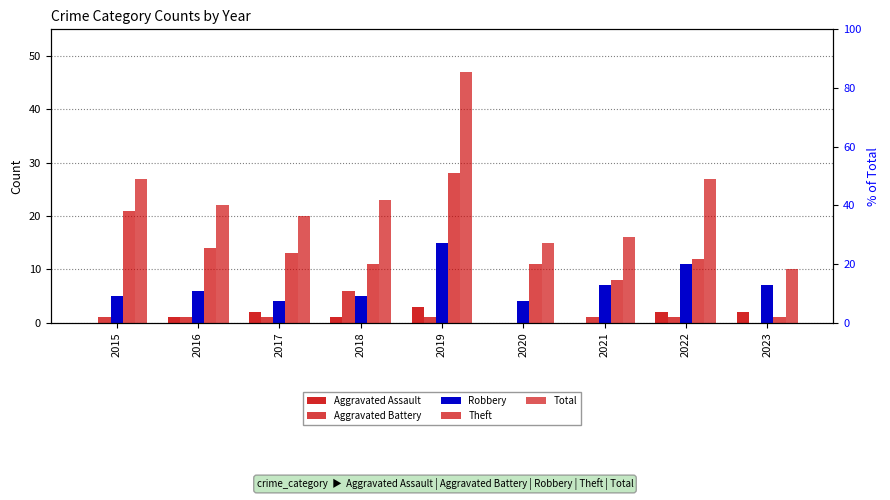

What is the sum of all Robbery values?

64